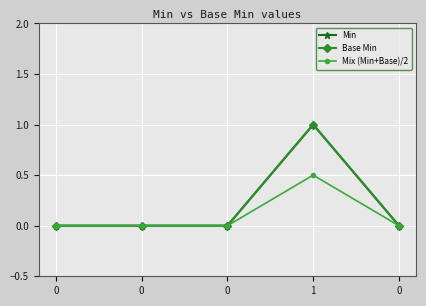

How many Base Min values are between 0 and 1?

5